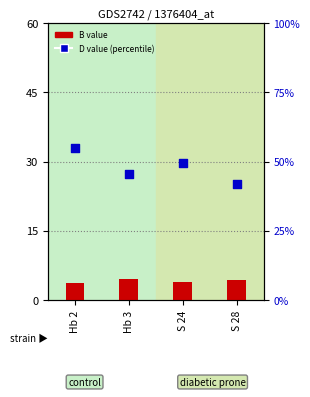

At which category is the sum across all series the highest?

Hb 2